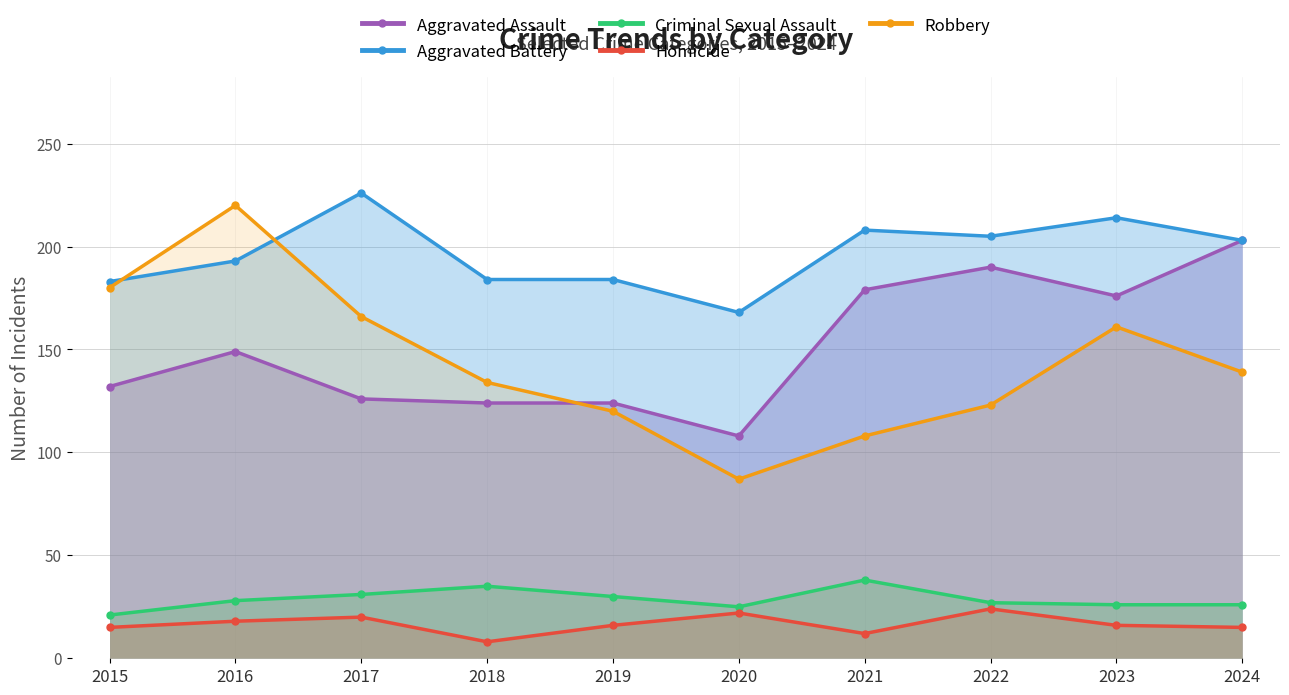

Reading right to left, extract all data points from this chart.

Aggravated Assault: 2024=203	2023=176	2022=190	2021=179	2020=108	2019=124	2018=124	2017=126	2016=149	2015=132
Aggravated Battery: 2024=203	2023=214	2022=205	2021=208	2020=168	2019=184	2018=184	2017=226	2016=193	2015=183
Criminal Sexual Assault: 2024=26	2023=26	2022=27	2021=38	2020=25	2019=30	2018=35	2017=31	2016=28	2015=21
Homicide: 2024=15	2023=16	2022=24	2021=12	2020=22	2019=16	2018=8	2017=20	2016=18	2015=15
Robbery: 2024=139	2023=161	2022=123	2021=108	2020=87	2019=120	2018=134	2017=166	2016=220	2015=180